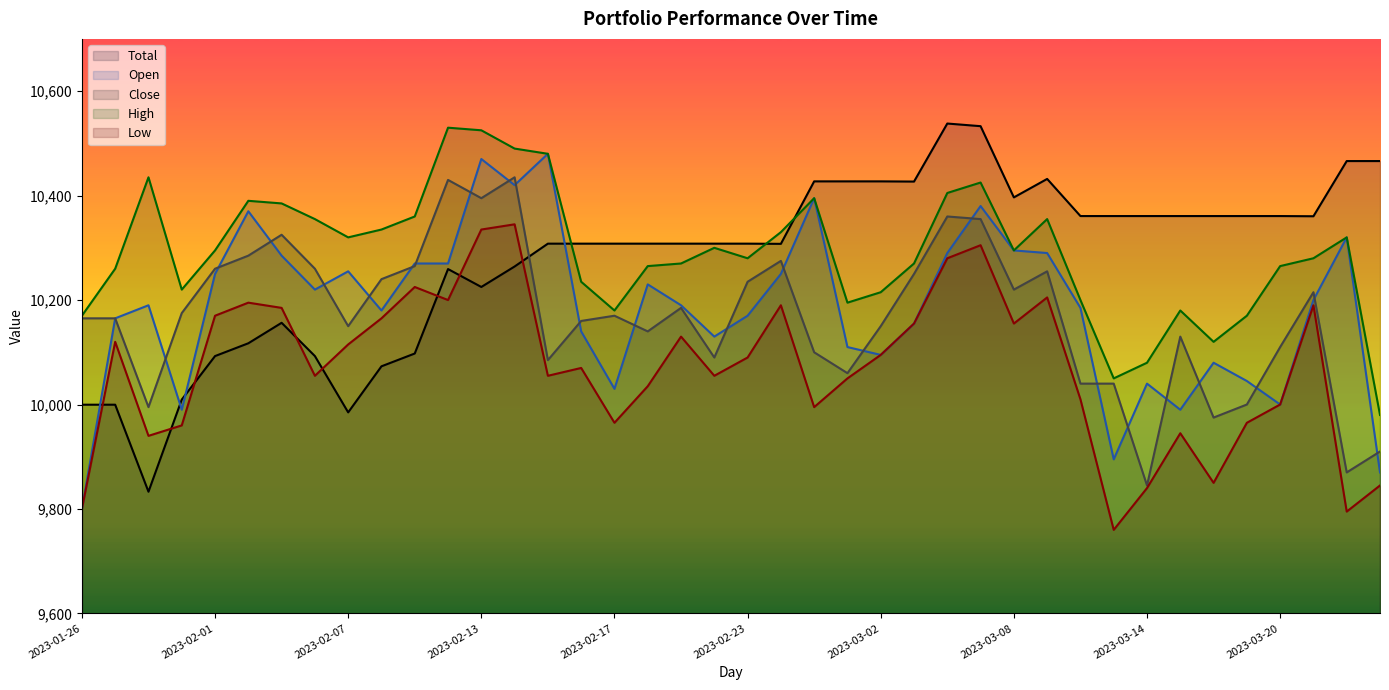

What is the difference between the Total values at 2023-02-13 and 2023-03-03?

201.8